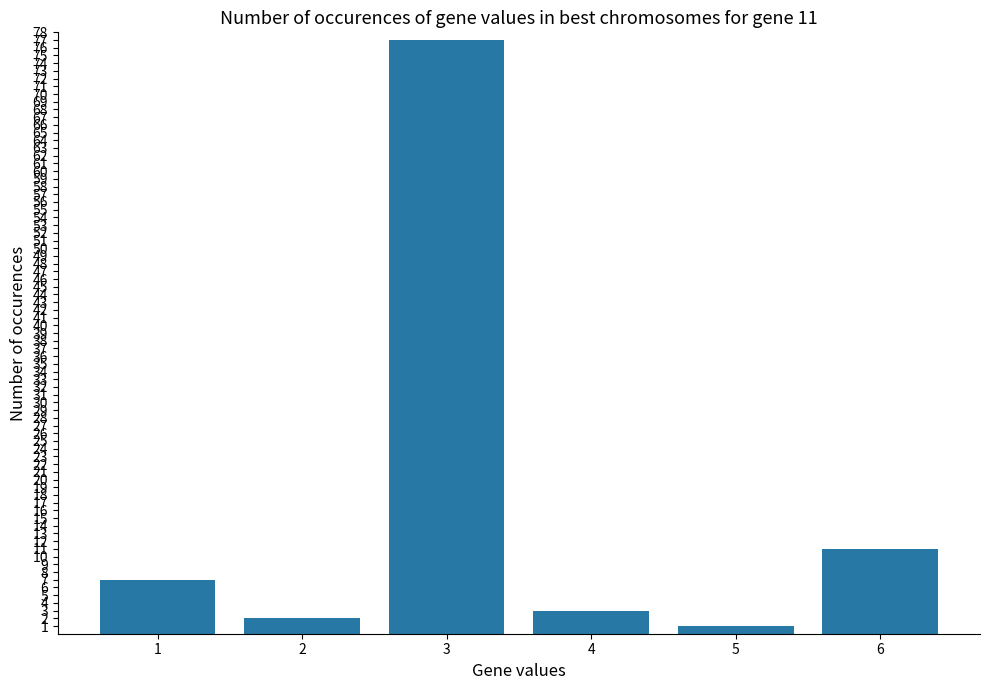

Does the chart contain stacked bars?

No